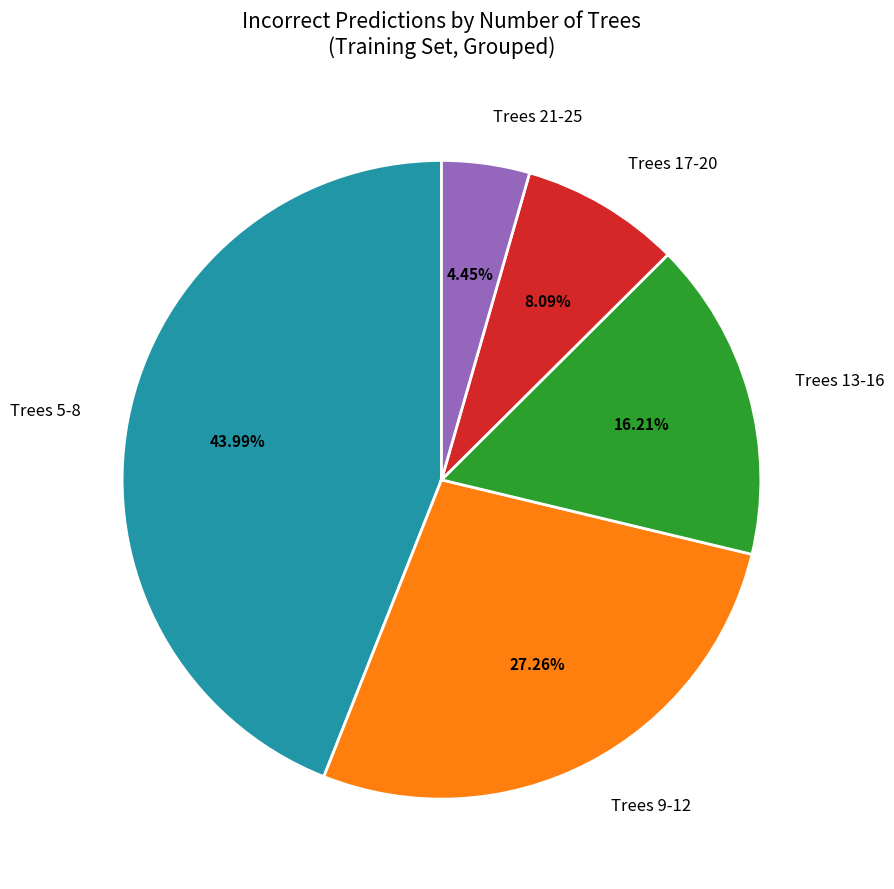

Do Trees 17-20 and Trees 5-8 together represent more than half of the pie?

Yes